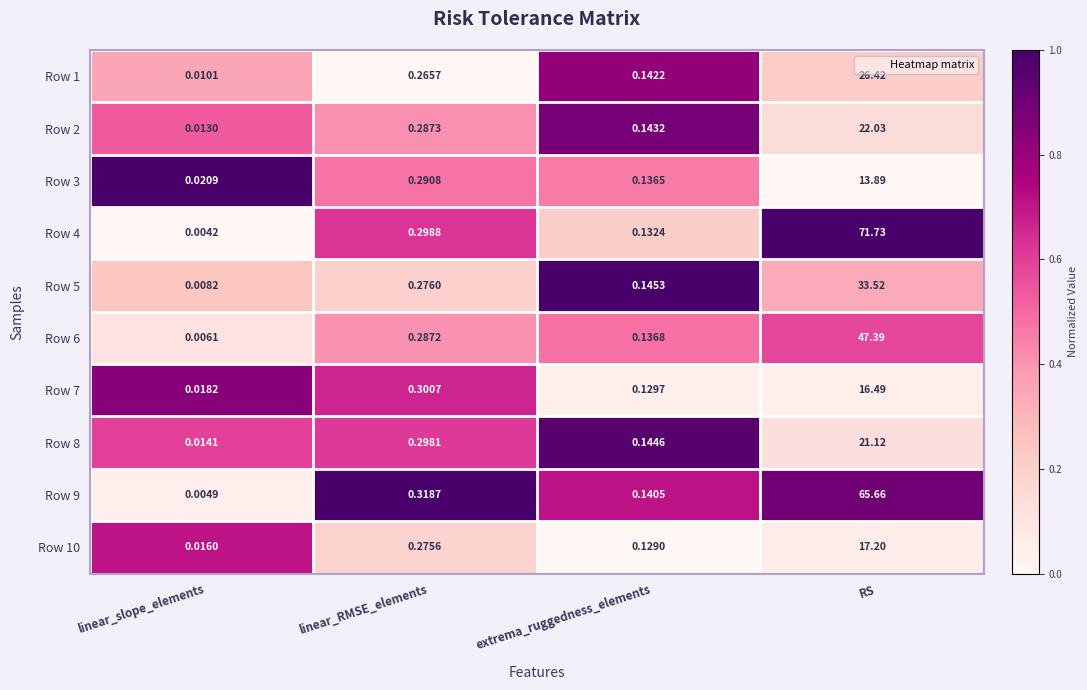

Where is Row 3 nearest to the value 6?

linear_RMSE_elements